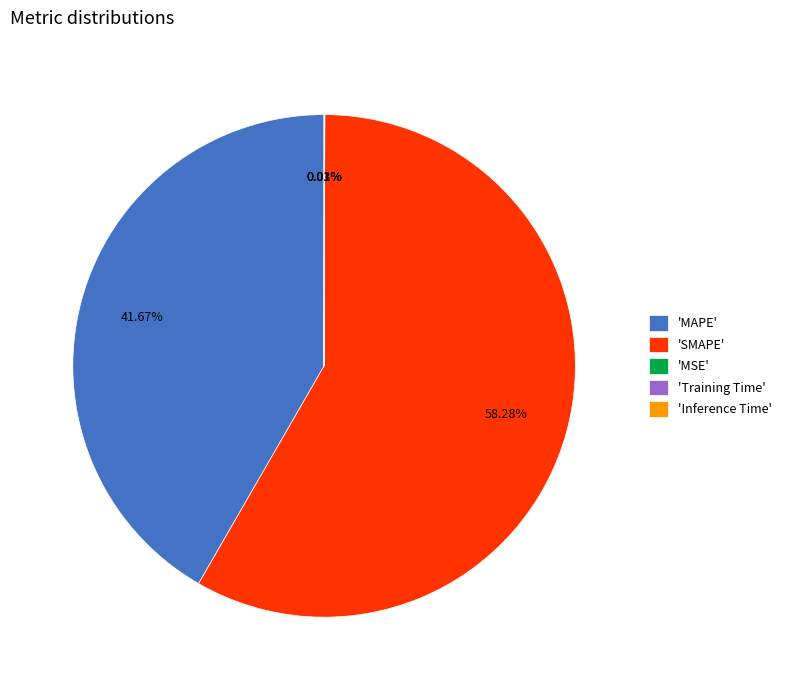

Does any single category account for the majority?

Yes